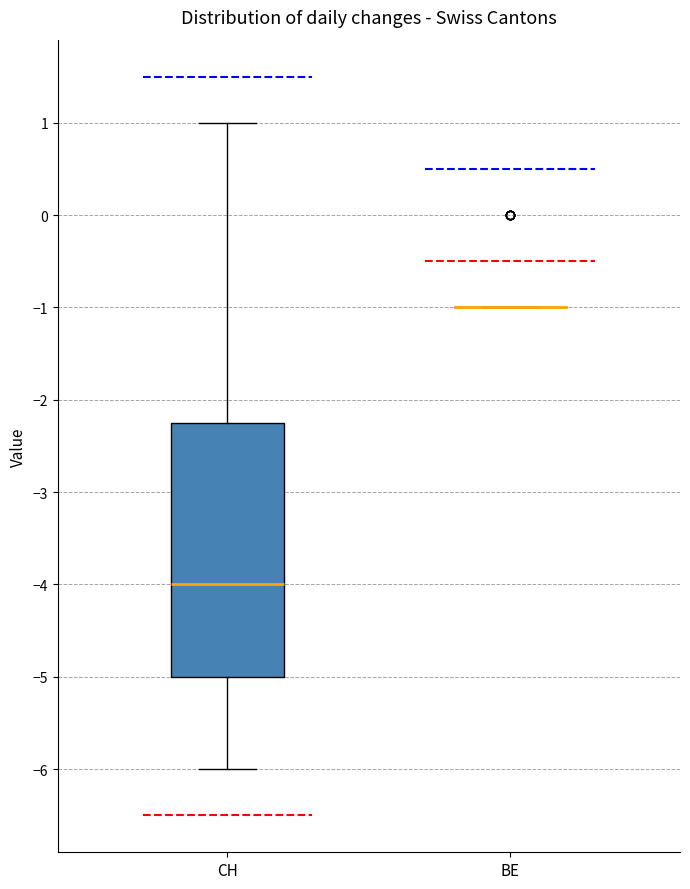

Reading left to right, transcribe this box plot: for each box, give where its median line is, the range the box spans, and where its two whiskers end, as read against the y-axis. The values are not printed on the chart, so give them approximately, as read against the axis.

CH: median -4.0, box -5.0 to -2.2, whiskers -6.0 to 1.0
BE: box collapsed to a line at -1.0, whiskers -1.0 to -1.0